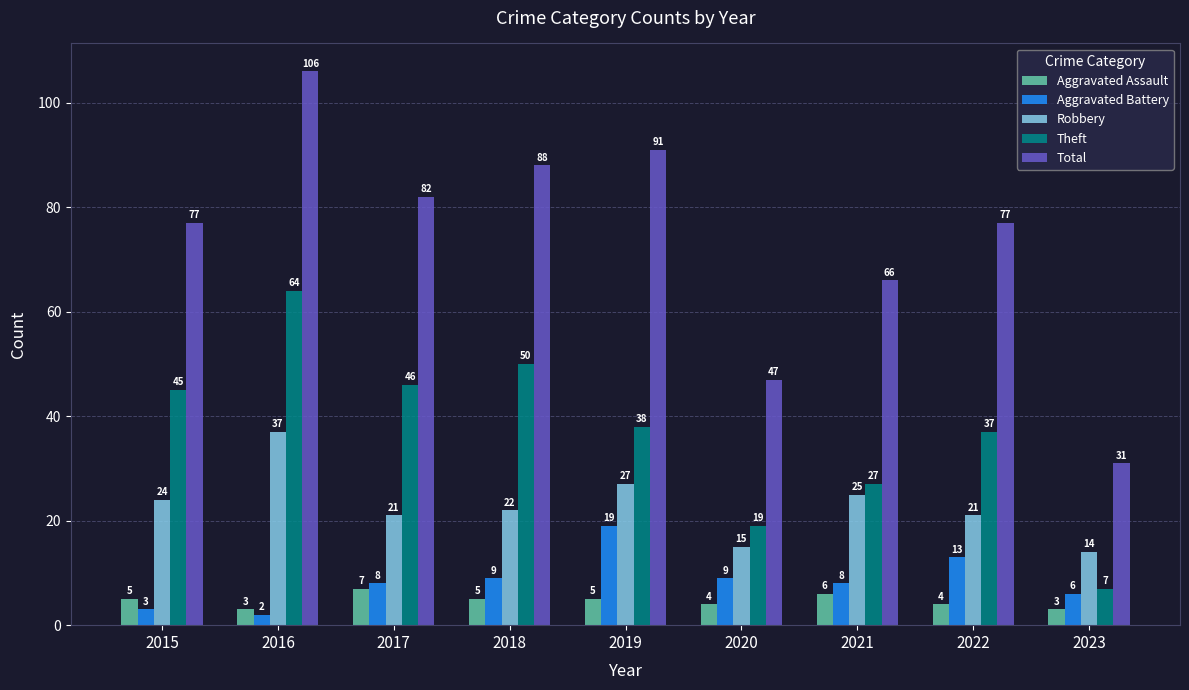

Reading left to right, what are all the values shown in this chart?

Aggravated Assault: 5	3	7	5	5	4	6	4	3
Aggravated Battery: 3	2	8	9	19	9	8	13	6
Robbery: 24	37	21	22	27	15	25	21	14
Theft: 45	64	46	50	38	19	27	37	7
Total: 77	106	82	88	91	47	66	77	31